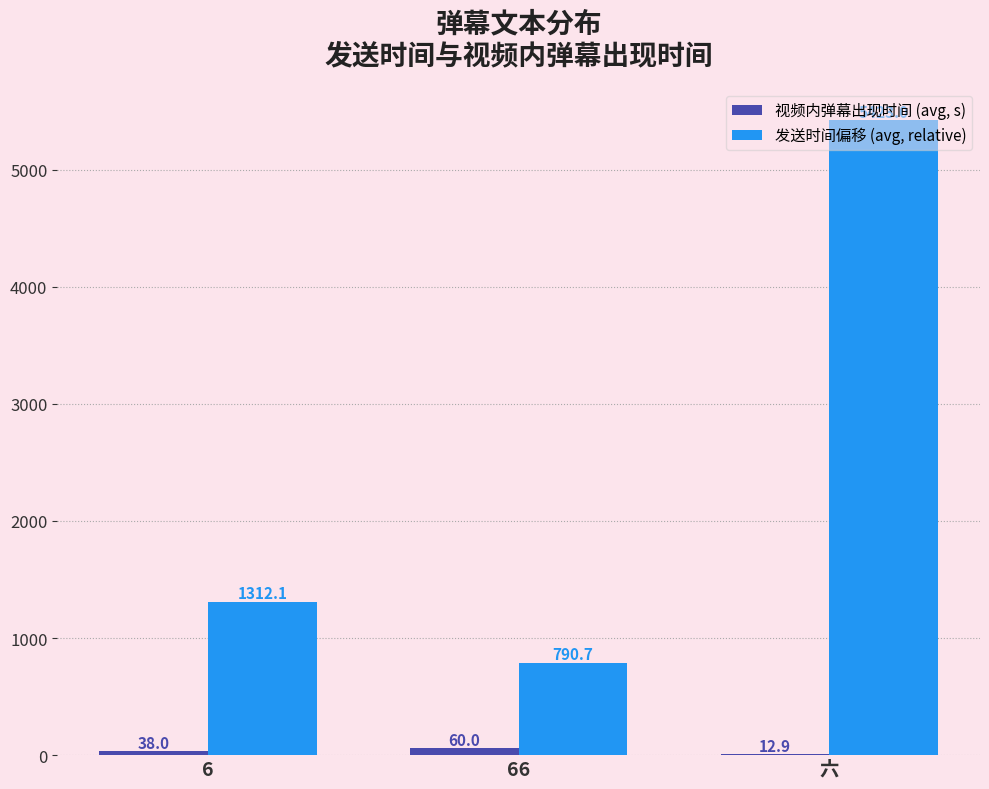

What value does the 视频内弹幕出现时间 (avg, s) series have at 六?

12.9